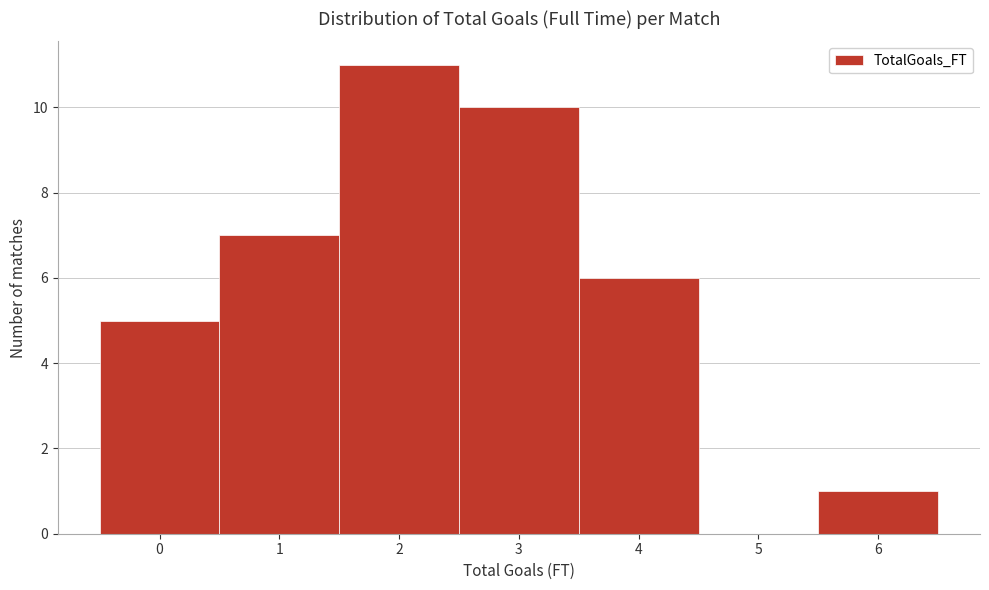

Reading left to right, list every bar in this chart as the range it spans on the x-axis followed by its height. The values are not printed on the chart, so give them approximately, as read against the axis.

-0.5 to 0.5: 5
0.5 to 1.5: 7
1.5 to 2.5: 11
2.5 to 3.5: 10
3.5 to 4.5: 6
4.5 to 5.5: 0
5.5 to 6.5: 1